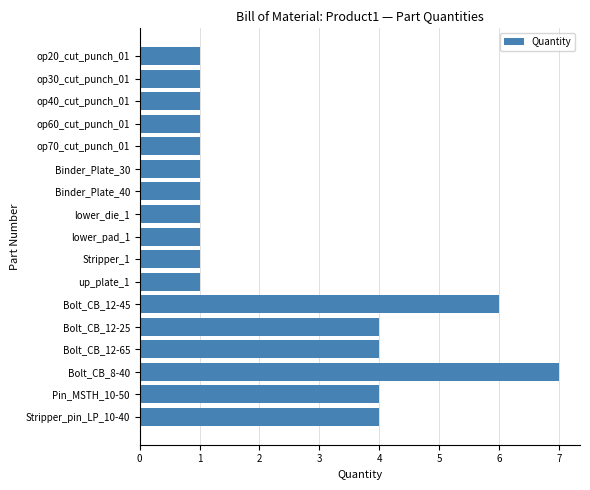

Is it true that the value at Pin_MSTH_10-50 is 6?

False